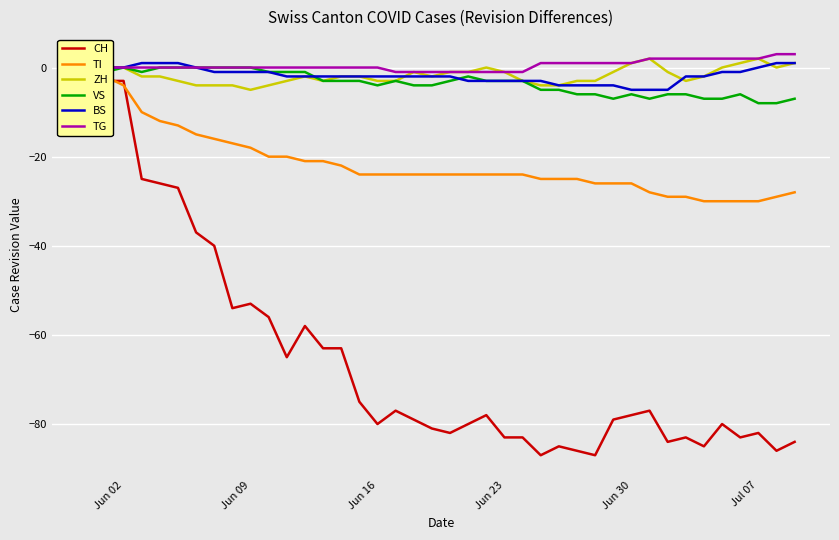

The TG series shows 0 at Jun 16. True or false?

True